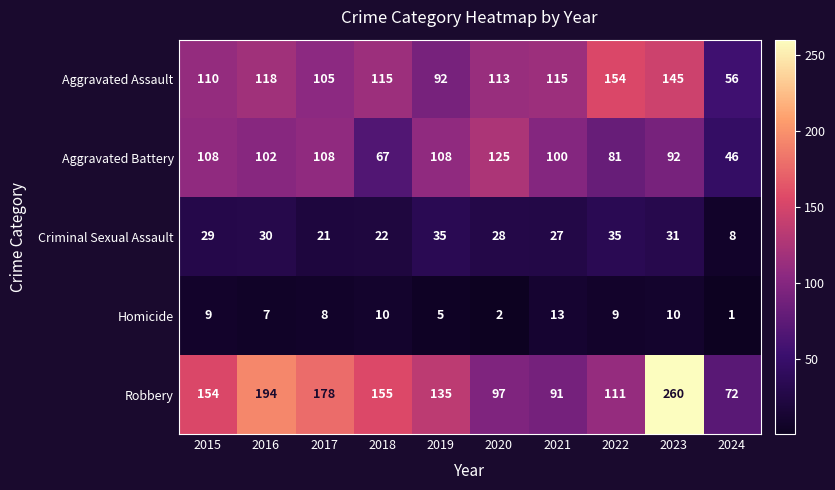

What is the maximum value shown in the chart?

260